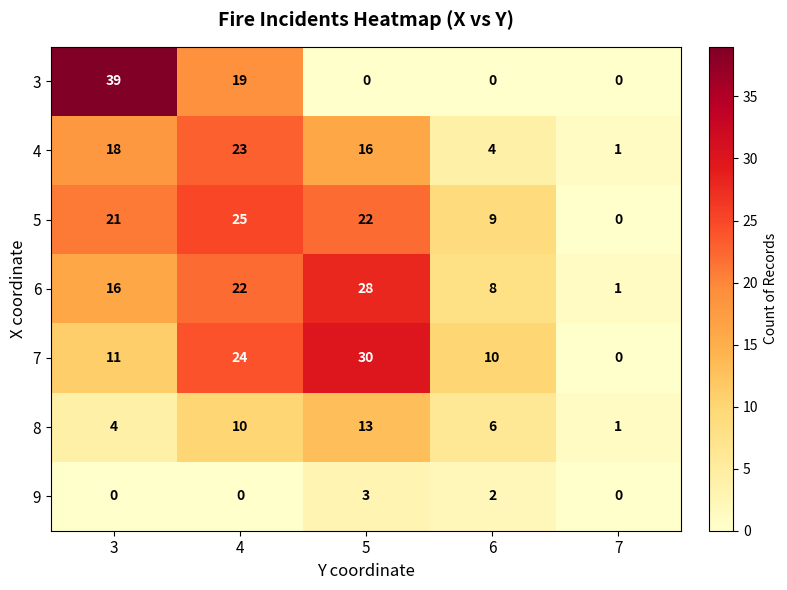

What is the total value across all series at 3?

109